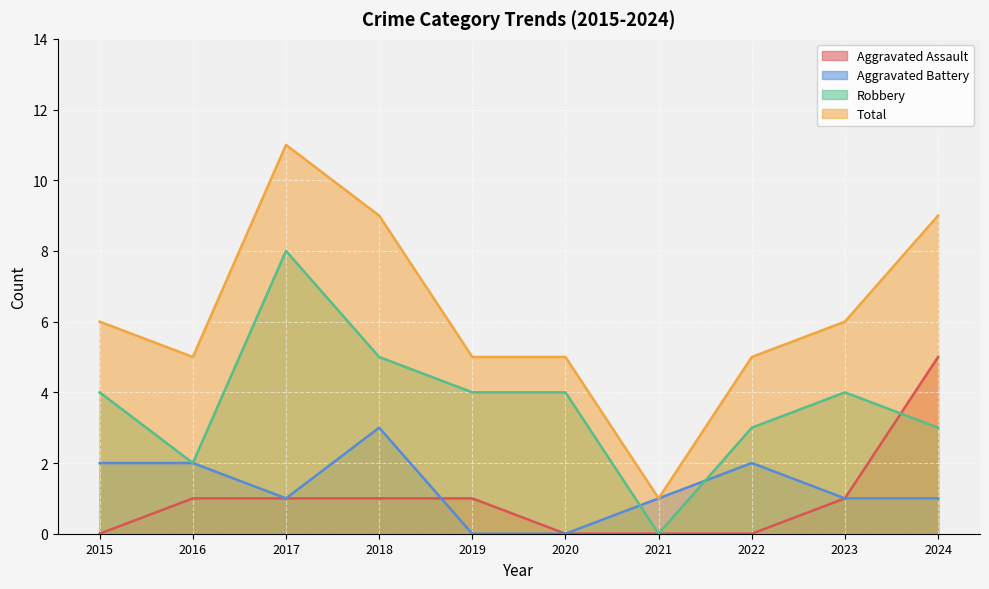

Reading right to left, list all the values displayed in this chart.

Aggravated Assault: 2024=5	2023=1	2022=0	2021=0	2020=0	2019=1	2018=1	2017=1	2016=1	2015=0
Aggravated Battery: 2024=1	2023=1	2022=2	2021=1	2020=0	2019=0	2018=3	2017=1	2016=2	2015=2
Robbery: 2024=3	2023=4	2022=3	2021=0	2020=4	2019=4	2018=5	2017=8	2016=2	2015=4
Total: 2024=9	2023=6	2022=5	2021=1	2020=5	2019=5	2018=9	2017=11	2016=5	2015=6